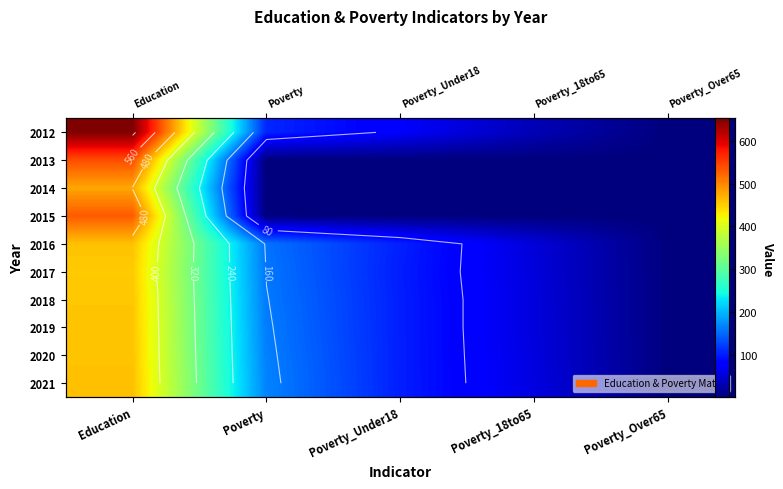

At which category is the sum across all series the highest?

Education